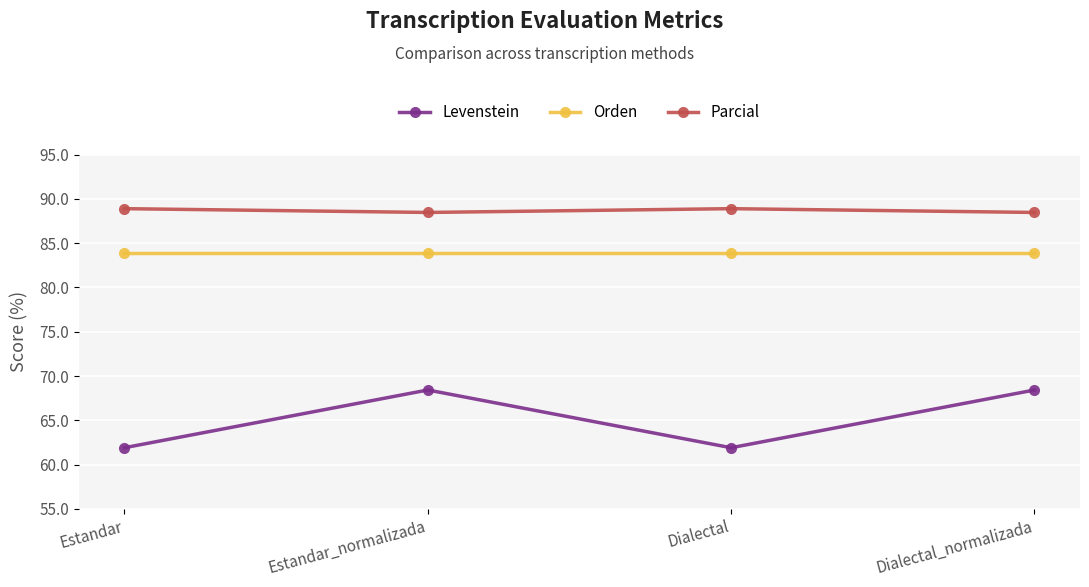

The Orden series shows 120.6 at Dialectal_normalizada. True or false?

False